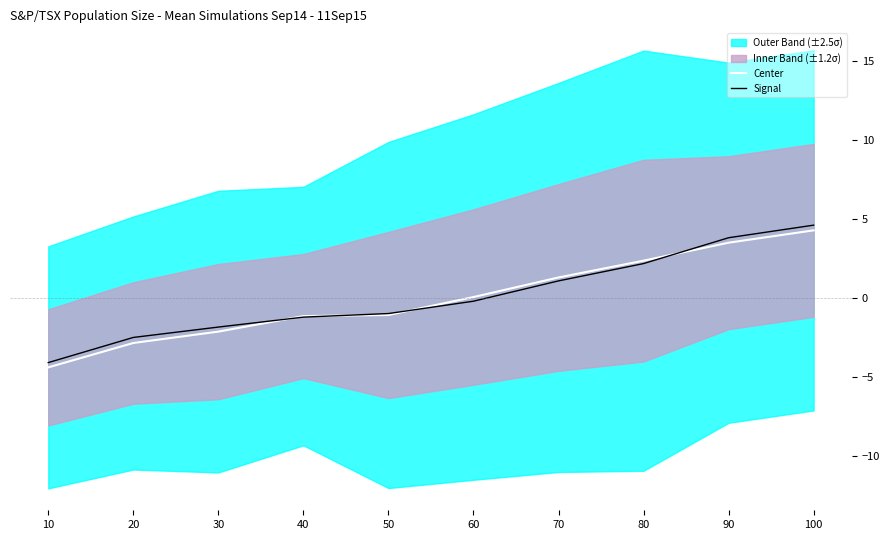

Reading left to right, list all the values displayed in this chart.

Center: -4.4	-2.8	-2.1	-1.1	-1.1	0.1	1.3	2.4	3.5	4.3
Signal: -4.1	-2.5	-1.8	-1.2	-1.0	-0.2	1.1	2.2	3.8	4.6